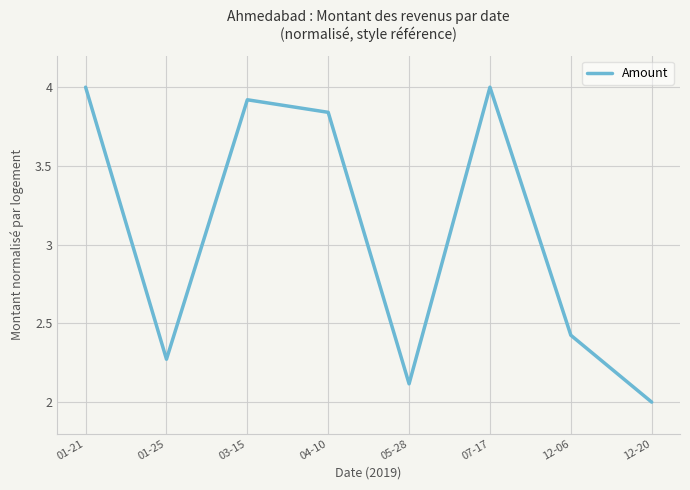

True or false: the data shows 4.0 at 07-17.

True